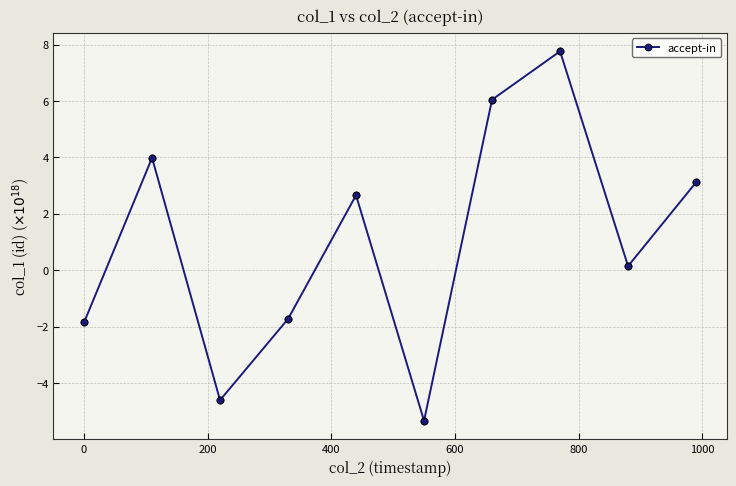

What is the smallest value displayed?

-5.3